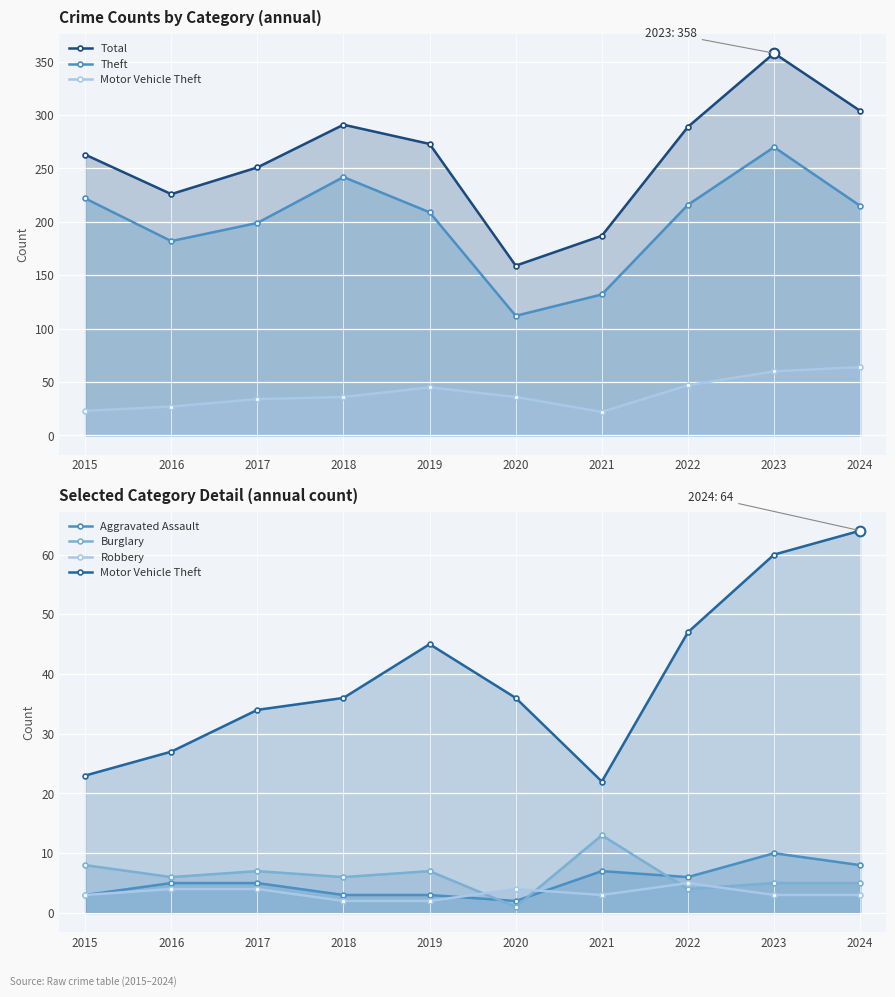

At which category is the sum across all series the highest?

2023